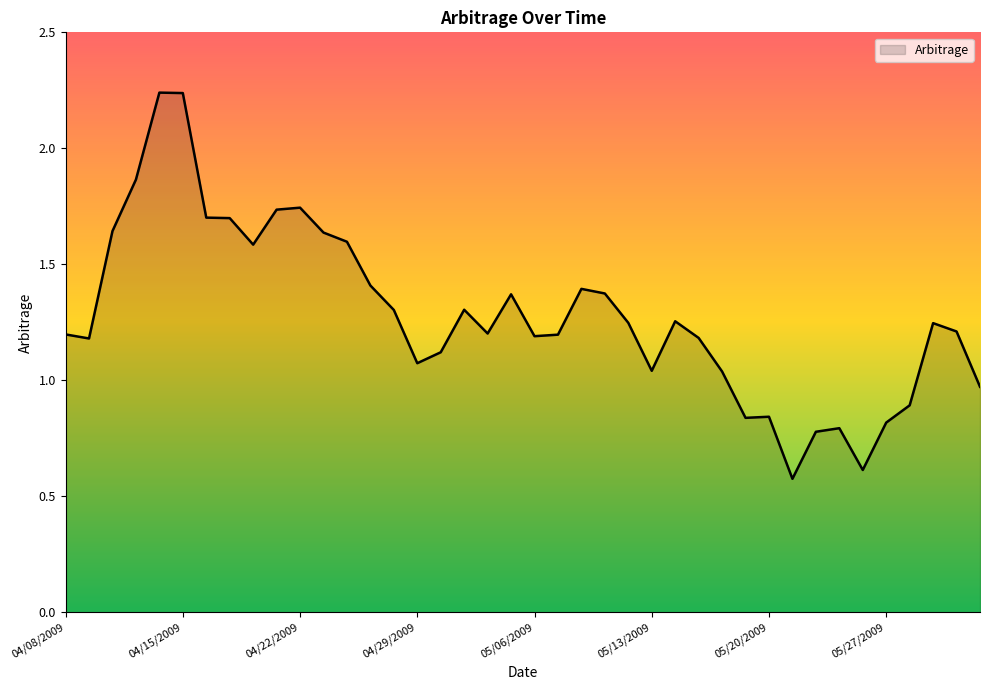

What is the minimum value shown in the chart?

0.6